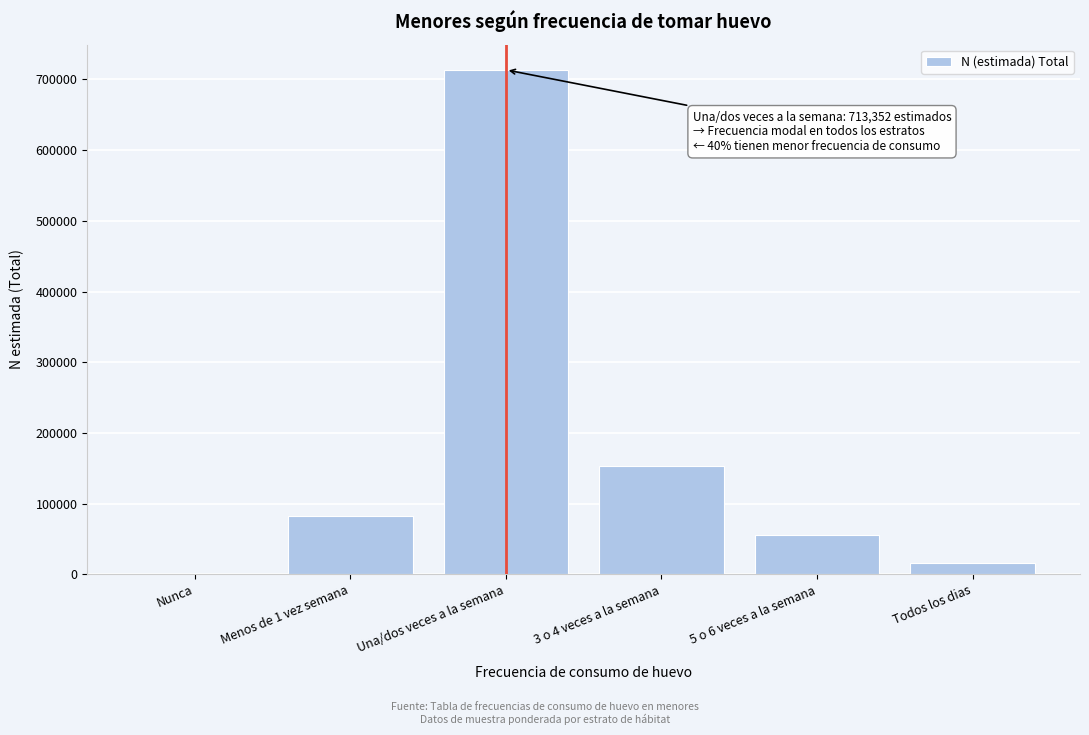

Reading right to left, extract all data points from this chart.

Todos los dias=16826	5 o 6 veces a la semana=55620	3 o 4 veces a la semana=152995	Una/dos veces a la semana=713352	Menos de 1 vez semana=82560	Nunca=0